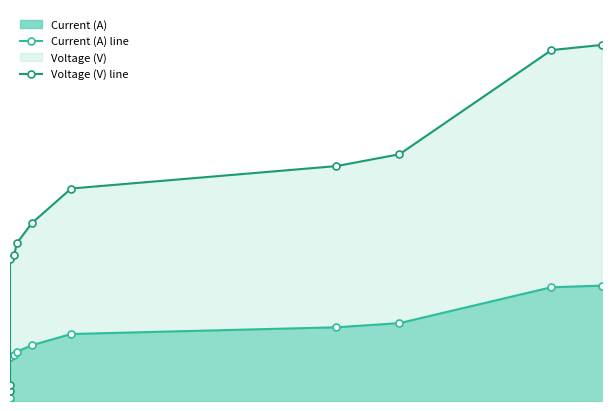

What is the difference between the Voltage (V) line values at 2 and 8?

0.3